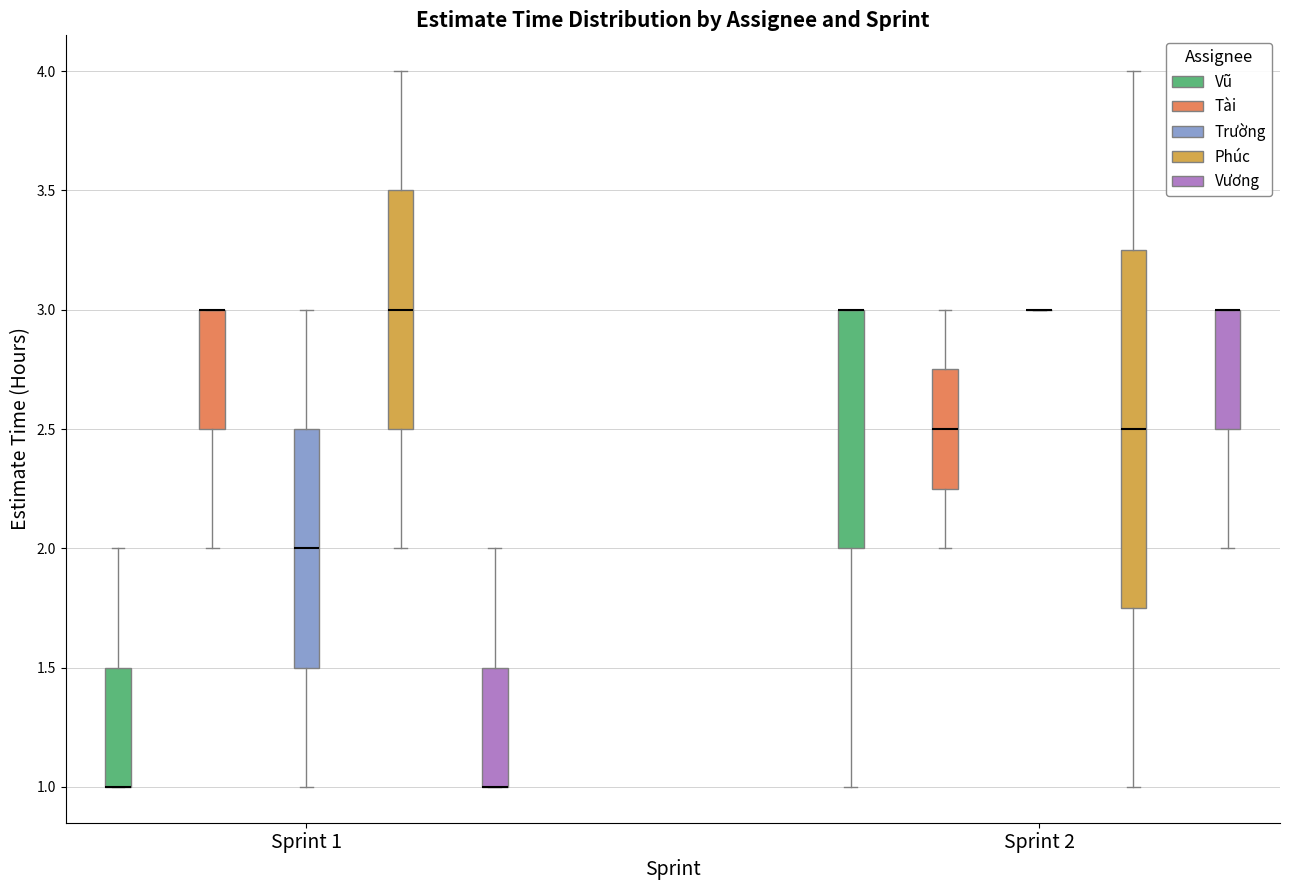

Reading left to right, read every box against the y-axis: the position of its median line, the range the box covers, and the ends of its whiskers. The values are not printed on the chart, so give them approximately, as read against the axis.

Sprint 1 (Vũ): median 1.00 (drawn on the box's lower edge), box 1.00 to 1.50, whiskers 1.00 to 2.00
Sprint 1 (Tài): median 3.00 (drawn on the box's upper edge), box 2.50 to 3.00, whiskers 2.00 to 3.00
Sprint 1 (Trường): median 2.00, box 1.50 to 2.50, whiskers 1.00 to 3.00
Sprint 1 (Phúc): median 3.00, box 2.50 to 3.50, whiskers 2.00 to 4.00
Sprint 1 (Vương): median 1.00 (drawn on the box's lower edge), box 1.00 to 1.50, whiskers 1.00 to 2.00
Sprint 2 (Vũ): median 3.00 (drawn on the box's upper edge), box 2.00 to 3.00, whiskers 1.00 to 3.00
Sprint 2 (Tài): median 2.50, box 2.25 to 2.75, whiskers 2.00 to 3.00
Sprint 2 (Trường): box collapsed to a line at 3.00, whiskers 3.00 to 3.00
Sprint 2 (Phúc): median 2.50, box 1.75 to 3.25, whiskers 1.00 to 4.00
Sprint 2 (Vương): median 3.00 (drawn on the box's upper edge), box 2.50 to 3.00, whiskers 2.00 to 3.00